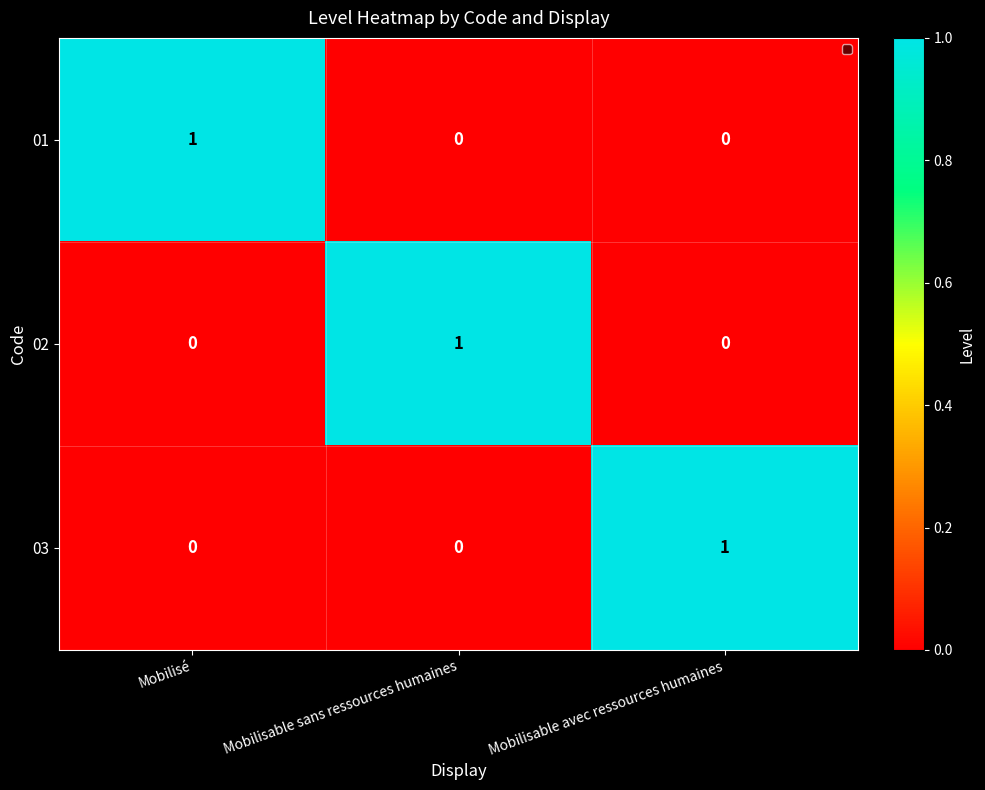

At which label does 03 reach its peak?

Mobilisable avec ressources humaines